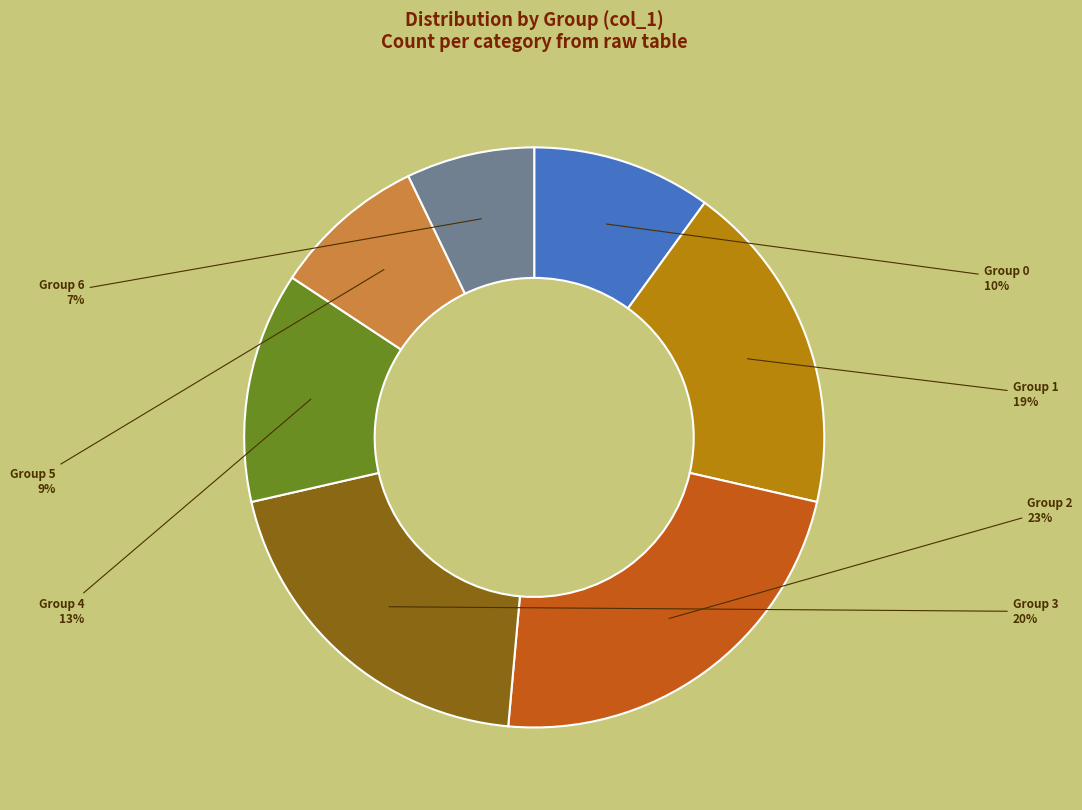

To the nearest percent, what is the average slice percentage?

14%